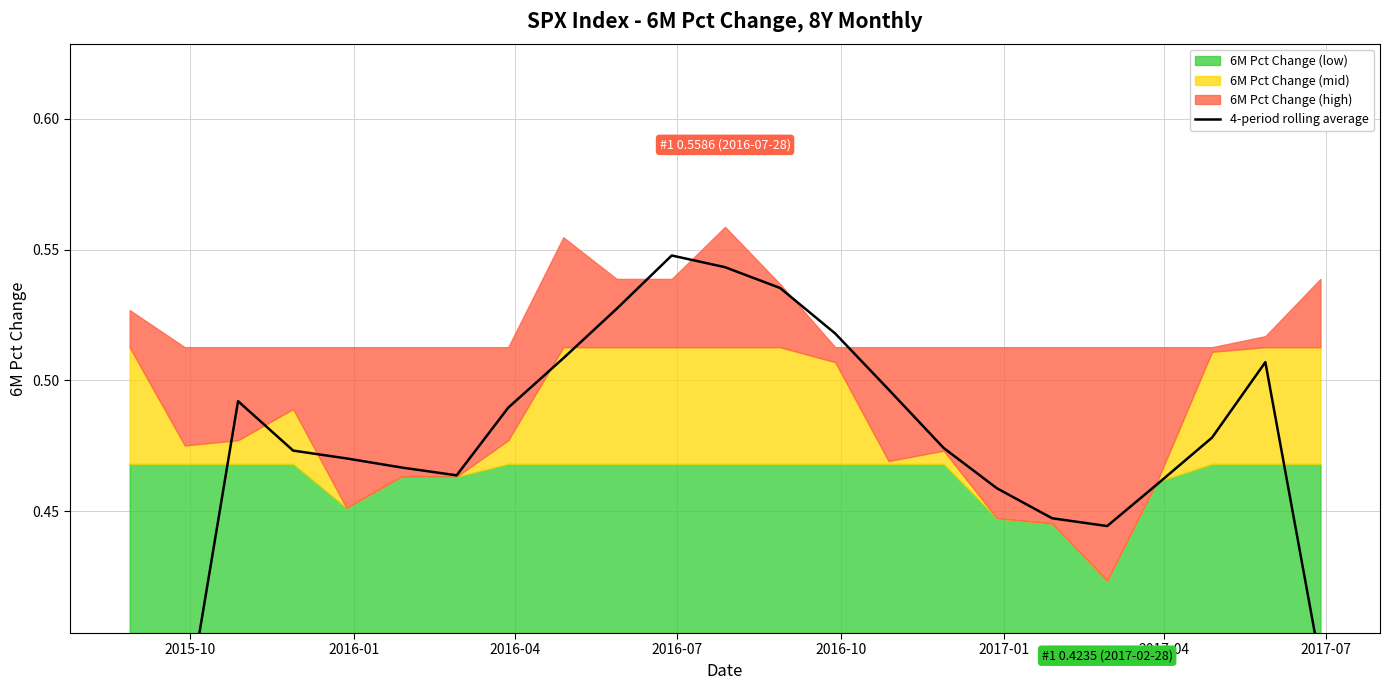

What is the difference between the second highest and second lowest values?

0.2